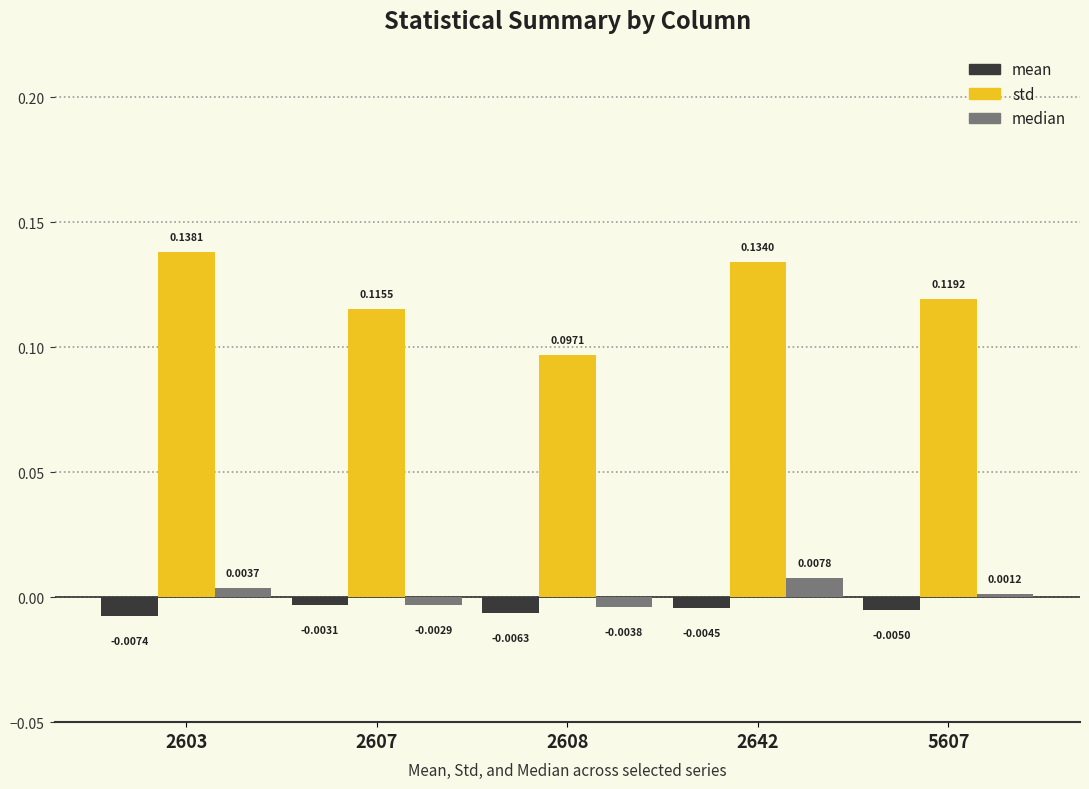

Rank the series at 5607 from lowest to highest value.

mean, median, std